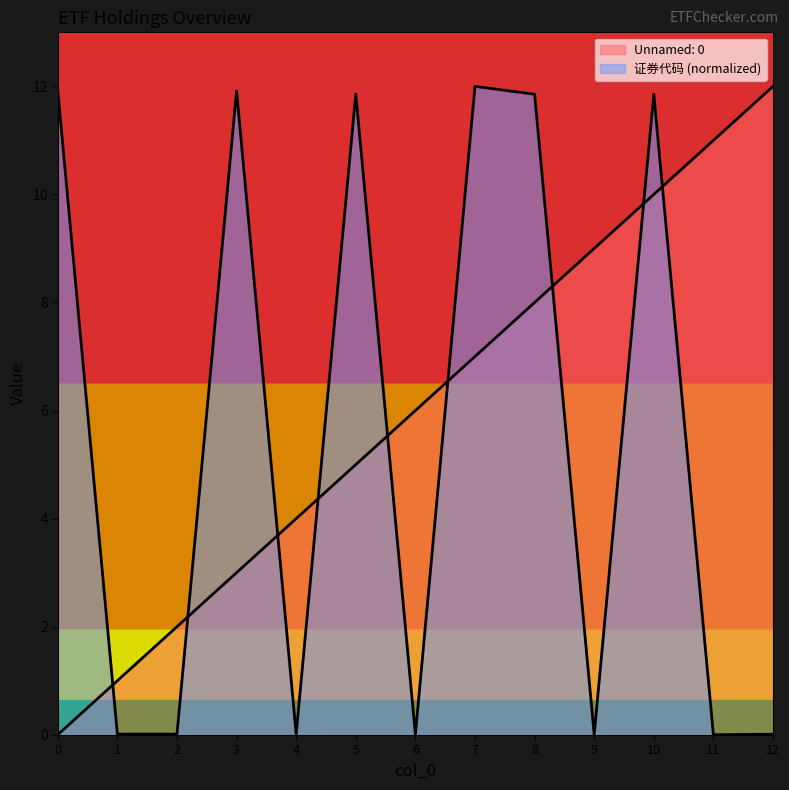

What are all the series names shown in the legend?

Unnamed: 0, 证券代码